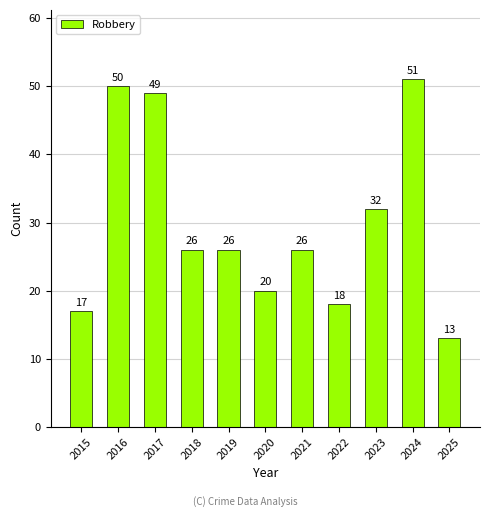

What is the value of the 11th bar from the left?

13